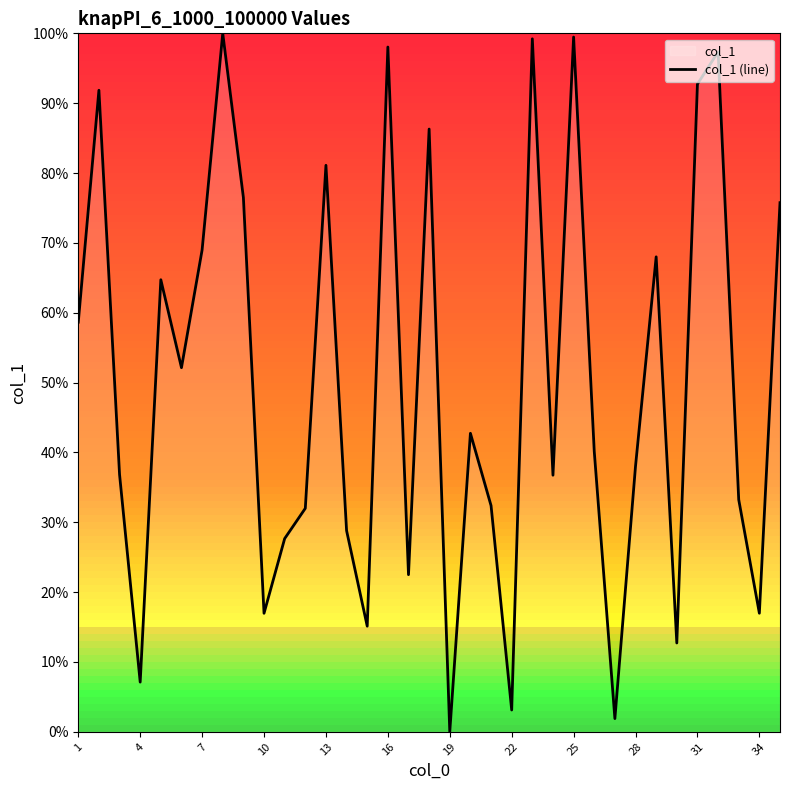

Is it true that the value at 1 is 58.6?

True